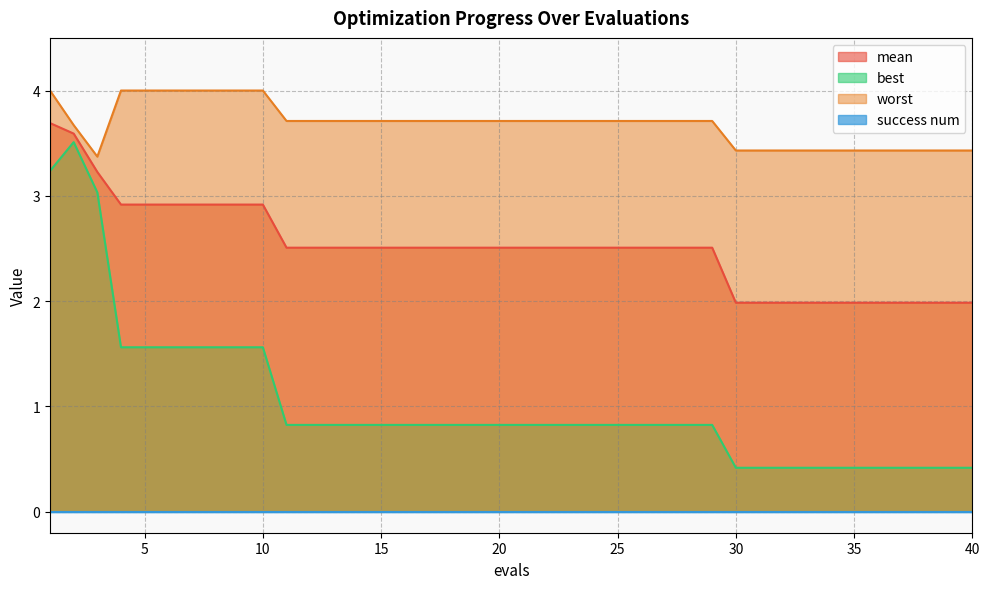

How many lines are shown in the chart?

4